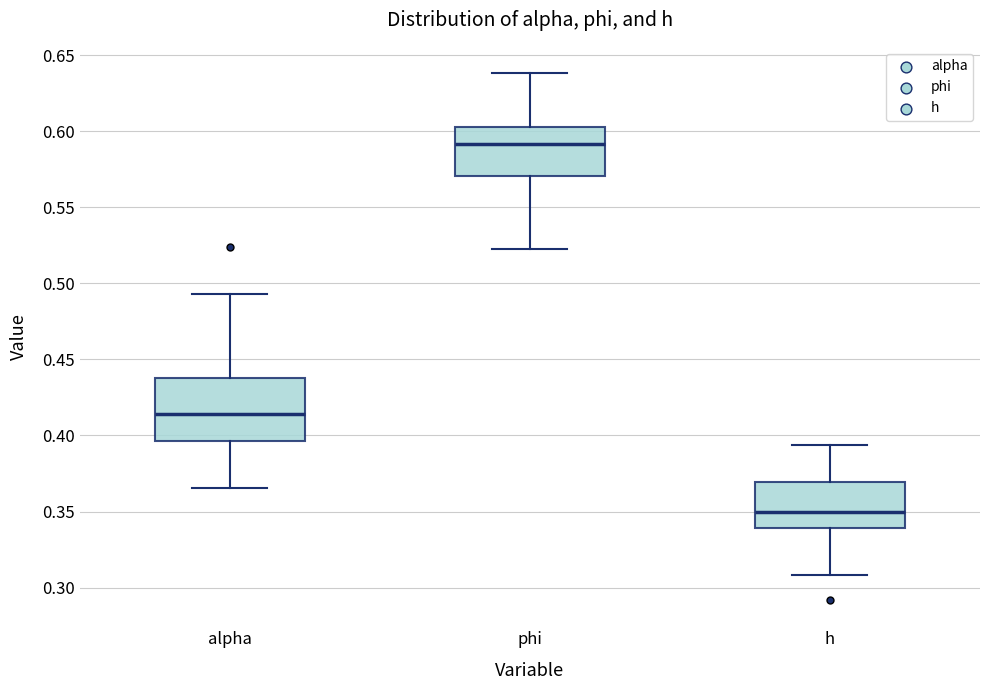

Reading left to right, transcribe this box plot: for each box, give where its median line is, the range the box spans, and where its two whiskers end, as read against the y-axis. The values are not printed on the chart, so give them approximately, as read against the axis.

alpha: median 0.415, box 0.395 to 0.435, whiskers 0.365 to 0.495
phi: median 0.590, box 0.570 to 0.600, whiskers 0.525 to 0.640
h: median 0.350, box 0.340 to 0.370, whiskers 0.310 to 0.395